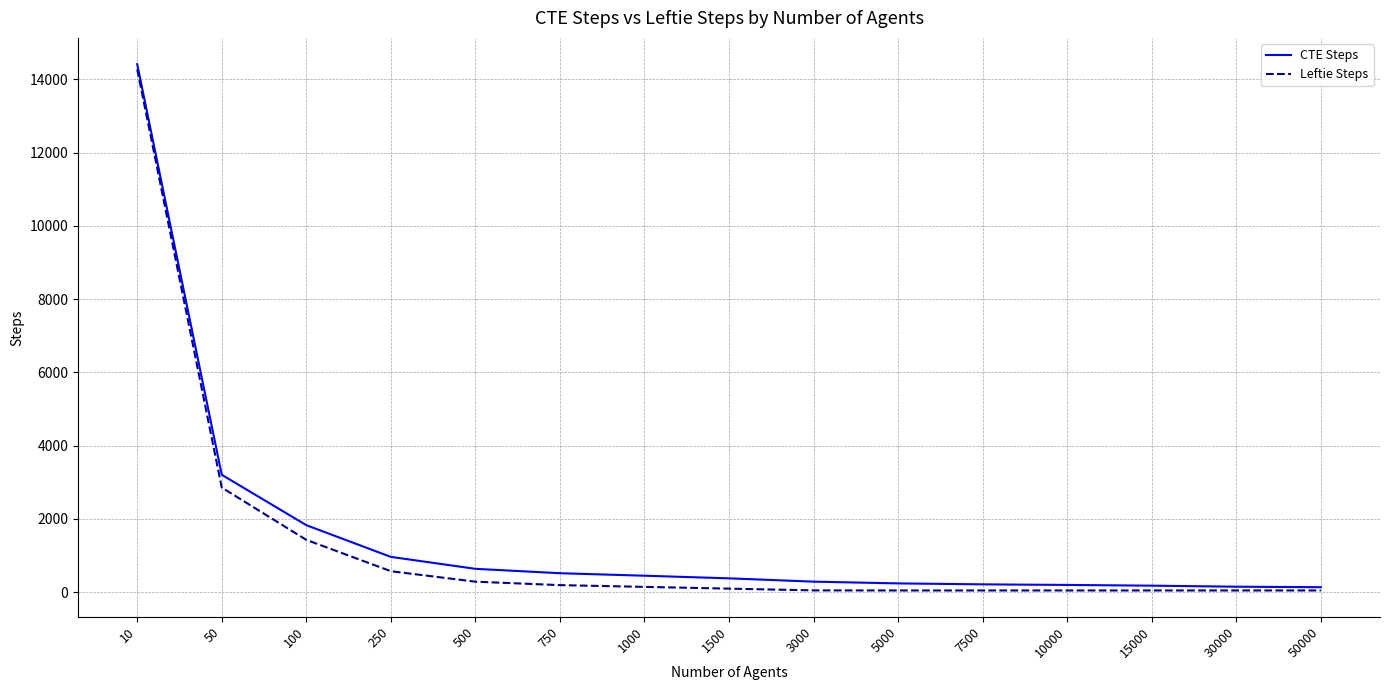

At how many categories does at least one series exceed 9709?

1